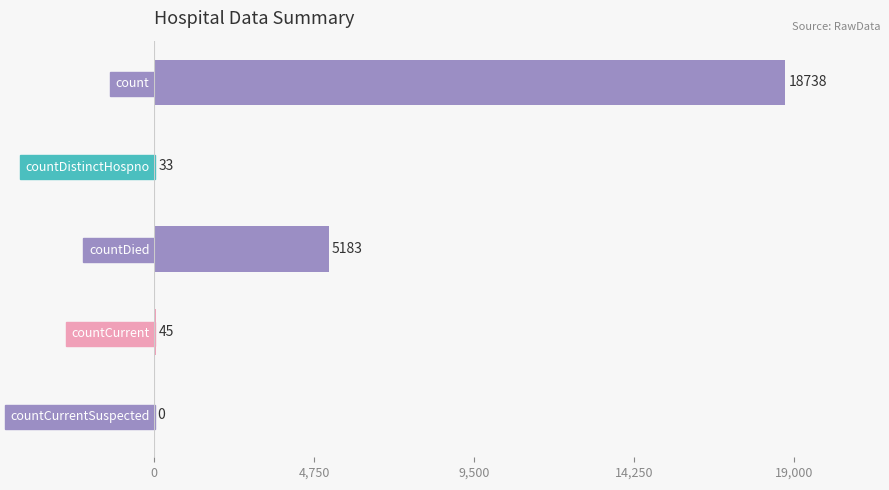

Are the bars horizontal?

Yes